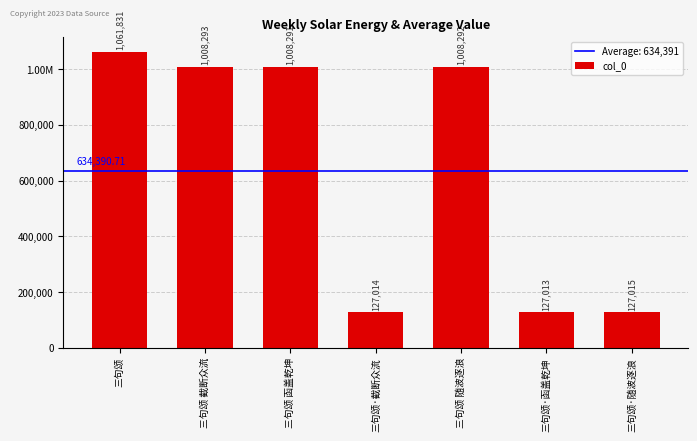

Are the bars horizontal?

No